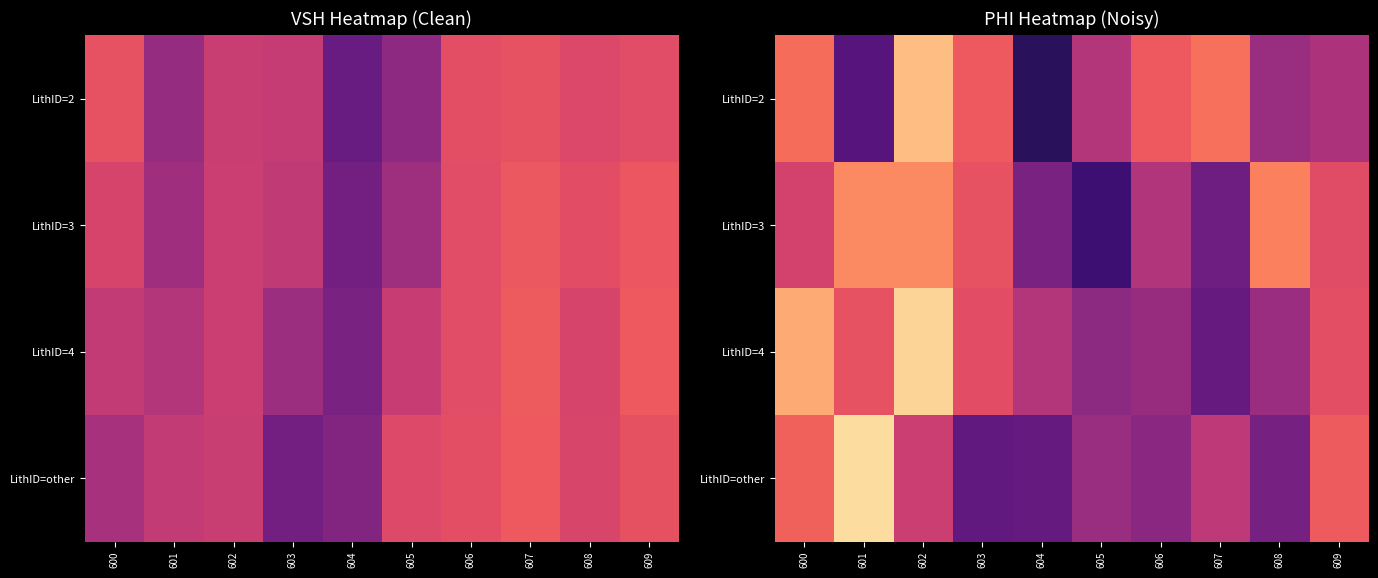

List the labels in order of LithID=4 value, smallest first.

607, 605, 606, 608, 604, 603, 609, 601, 600, 602